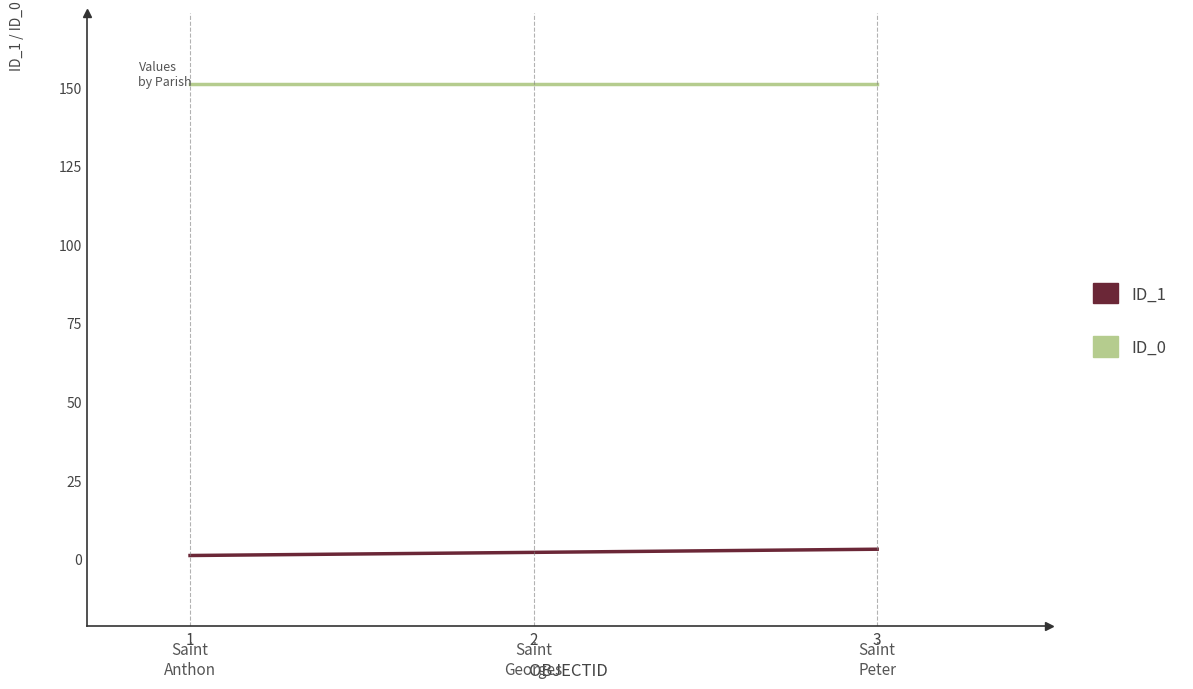

Is it true that ID_0 equals 207 at 2?

False